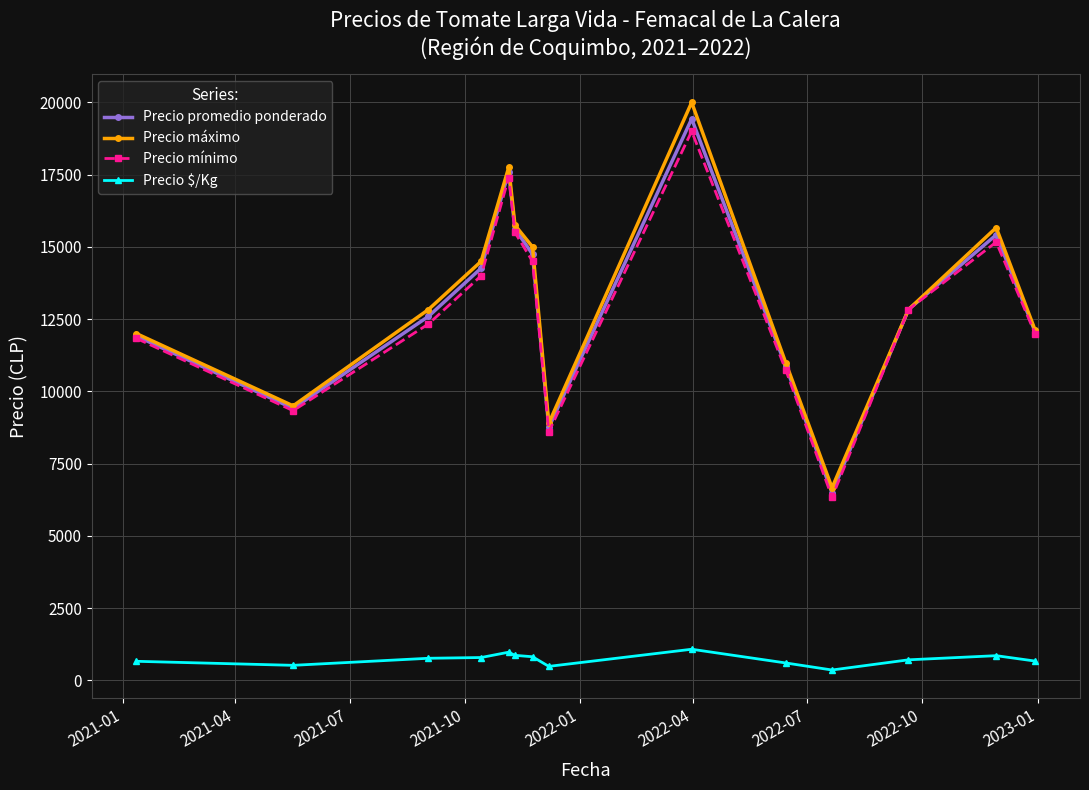

How many values in the Precio promedio ponderado series exceed 12833?

7